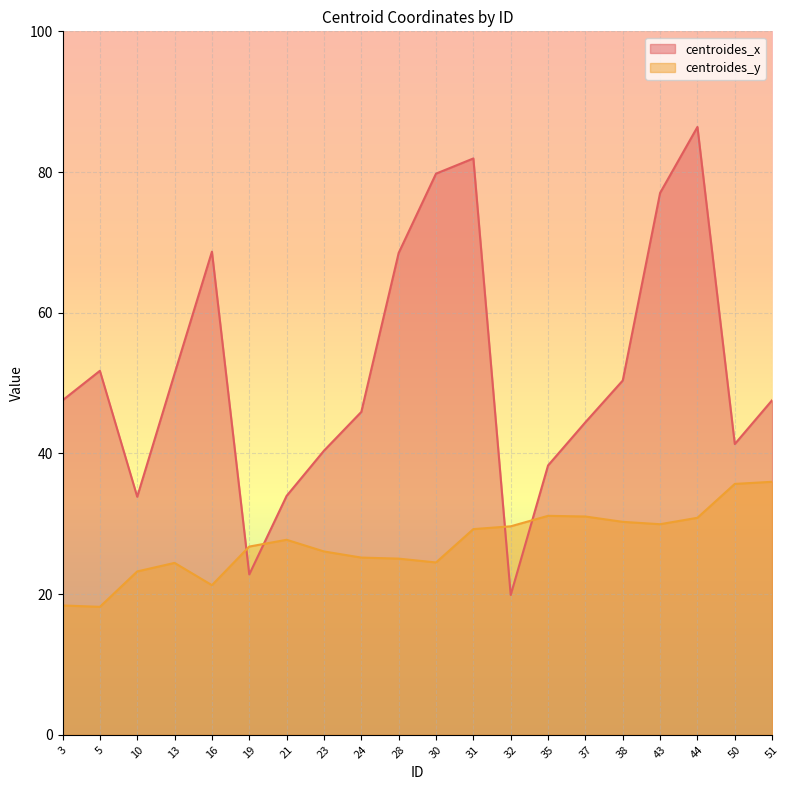

List the series in order of their overall mean, lowest first.

centroides_y, centroides_x